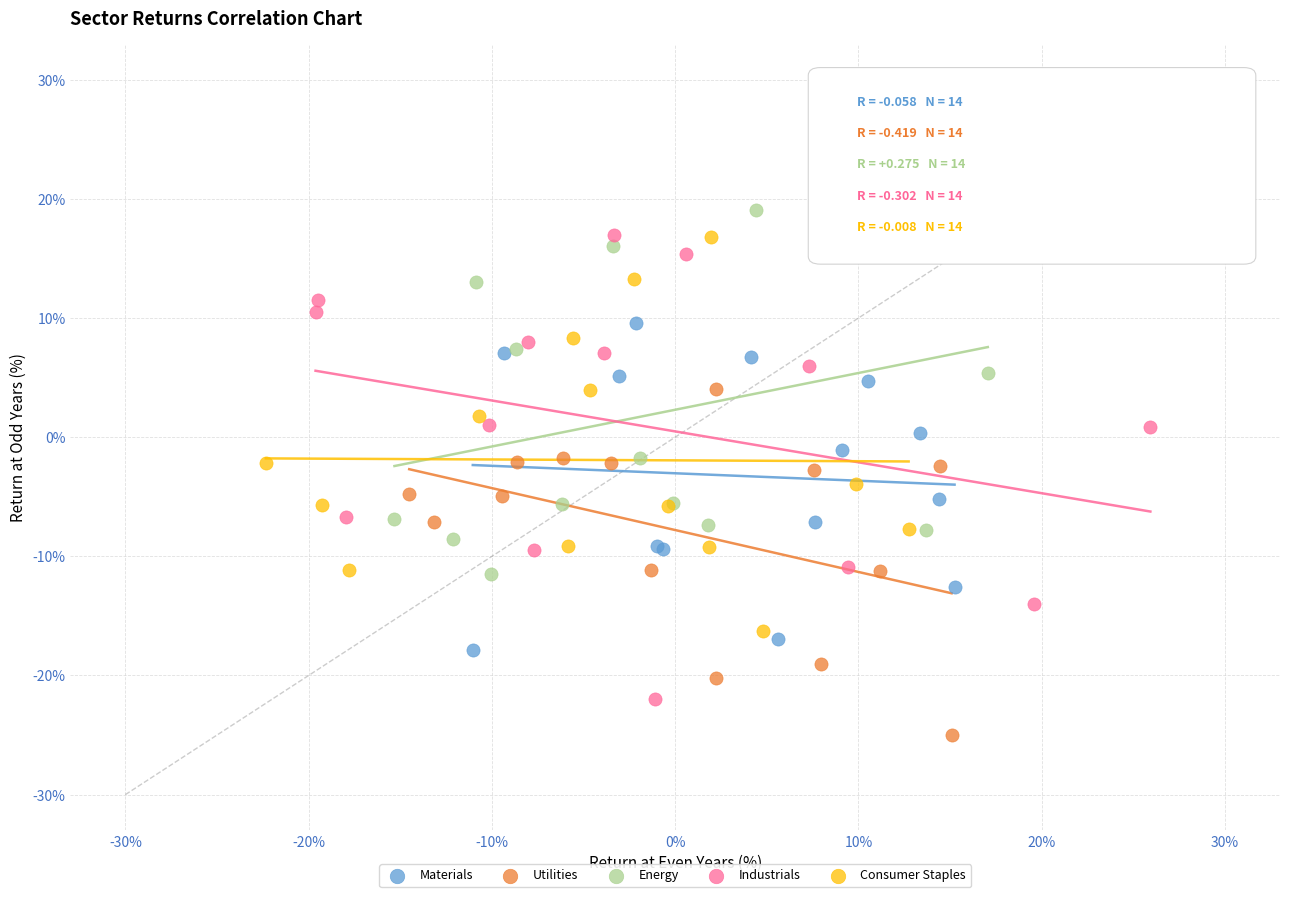

Which series reaches the minimum Y coordinate?

Utilities